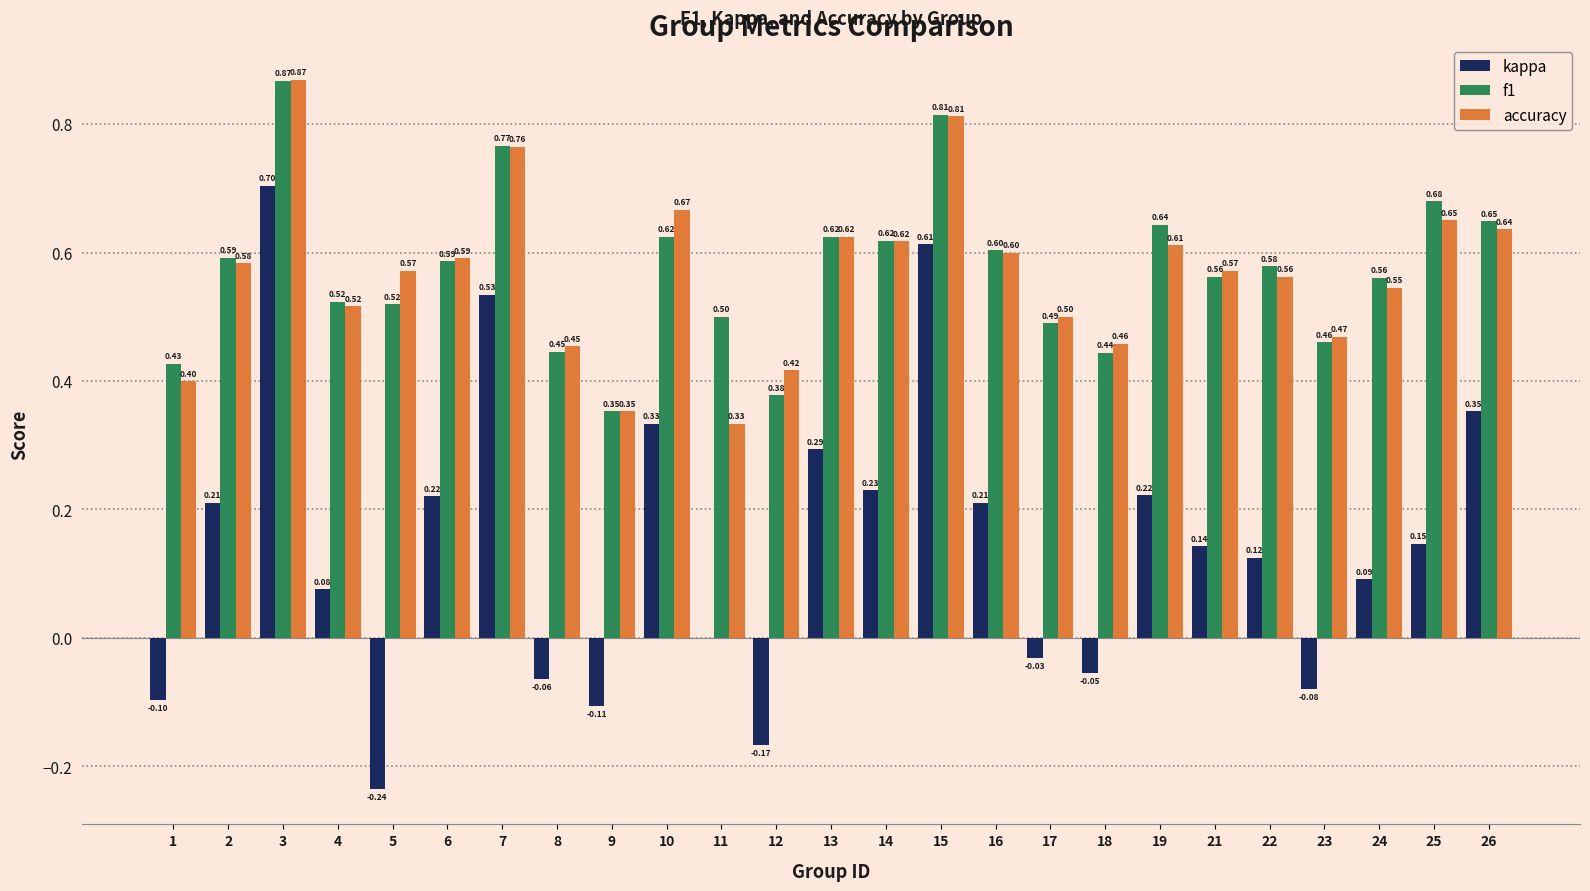

Which series changed the most between 5 and 19?

kappa